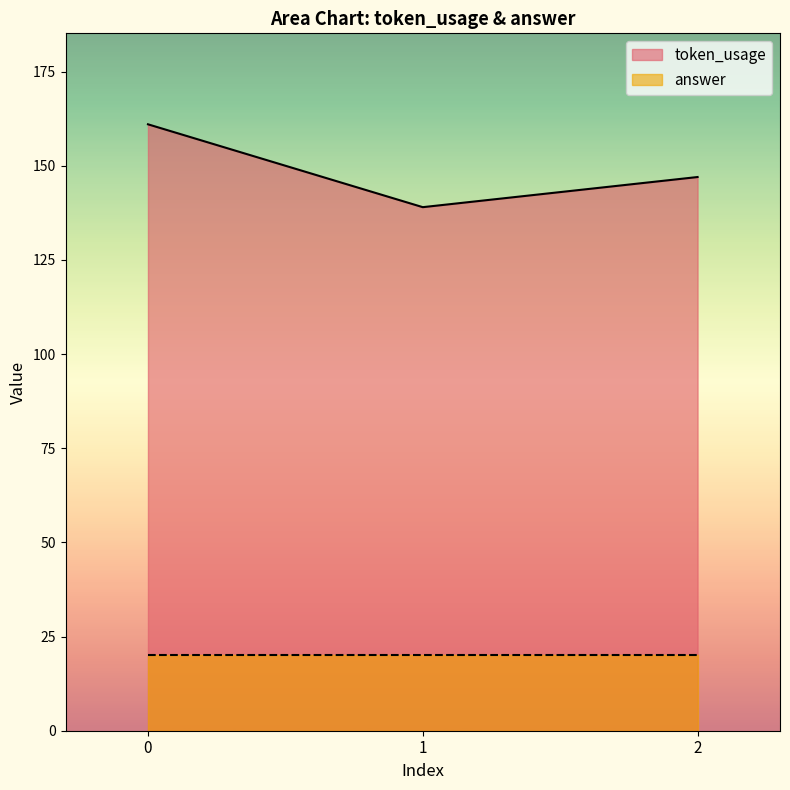

What is the approximate value at 2?

147